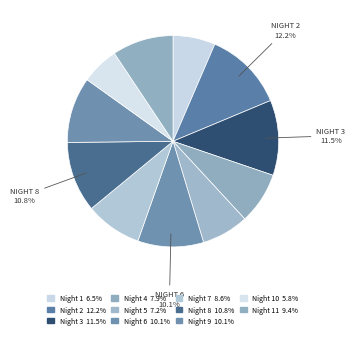

Which category has the biggest portion of the pie?

2